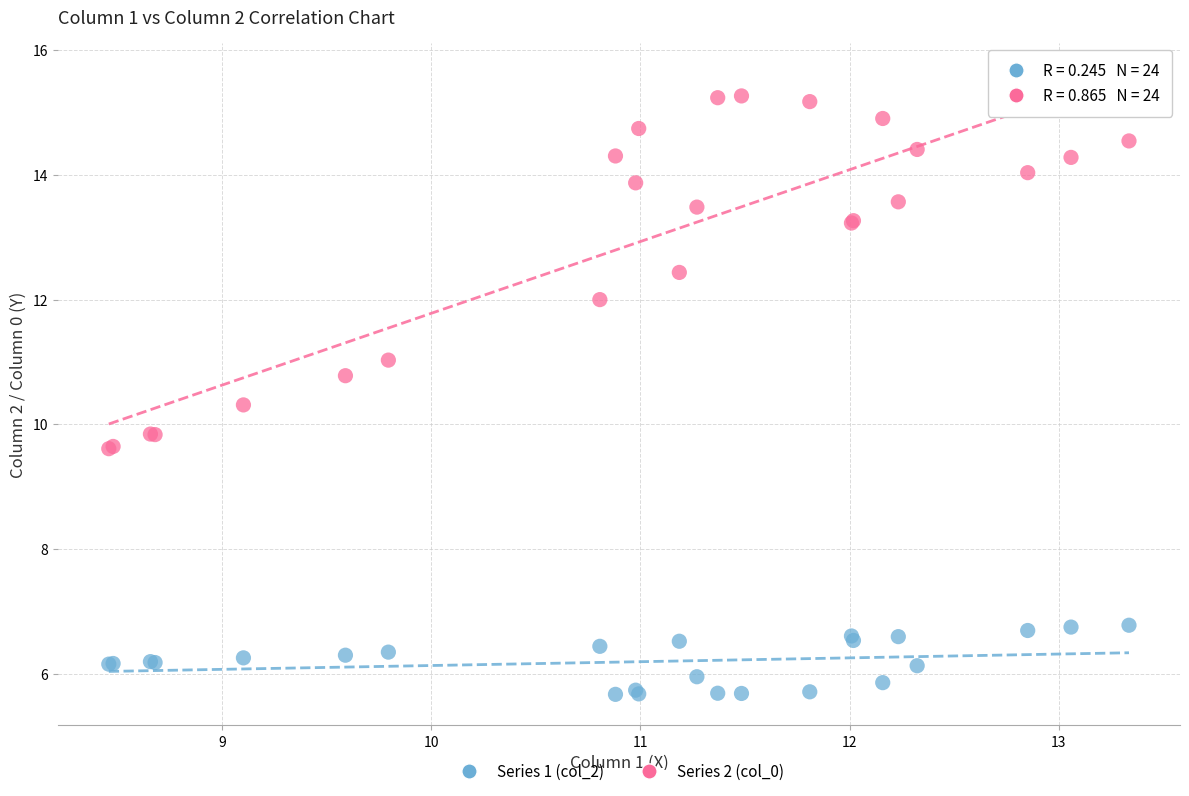

Which series contains the highest Y value?

Series 2 (col_0)